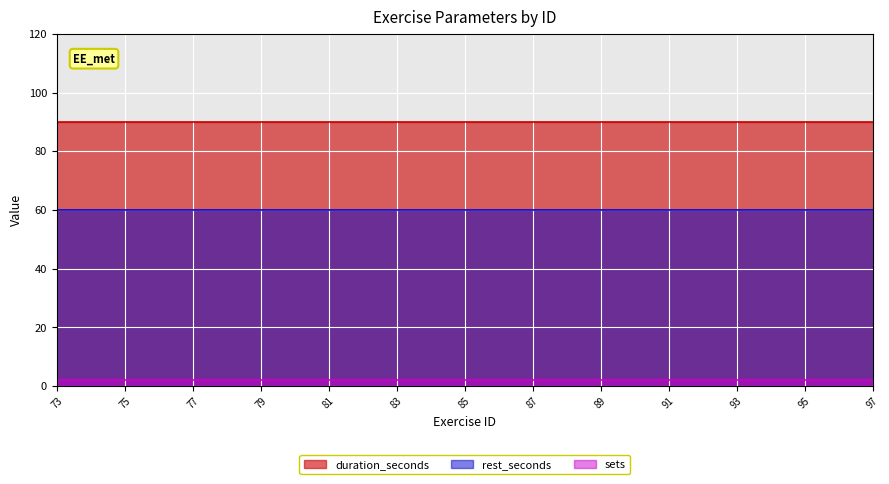

Reading right to left, extract all data points from this chart.

duration_seconds: 90	90	90	90	90	90	90	90	90	90	90	90	90	90	90	90	90	90	90	90	90	90	90	90	90
sets: 2	2	2	2	2	2	2	2	2	2	2	2	2	2	2	2	2	2	2	2	2	2	2	2	2
rest_seconds: 60	60	60	60	60	60	60	60	60	60	60	60	60	60	60	60	60	60	60	60	60	60	60	60	60